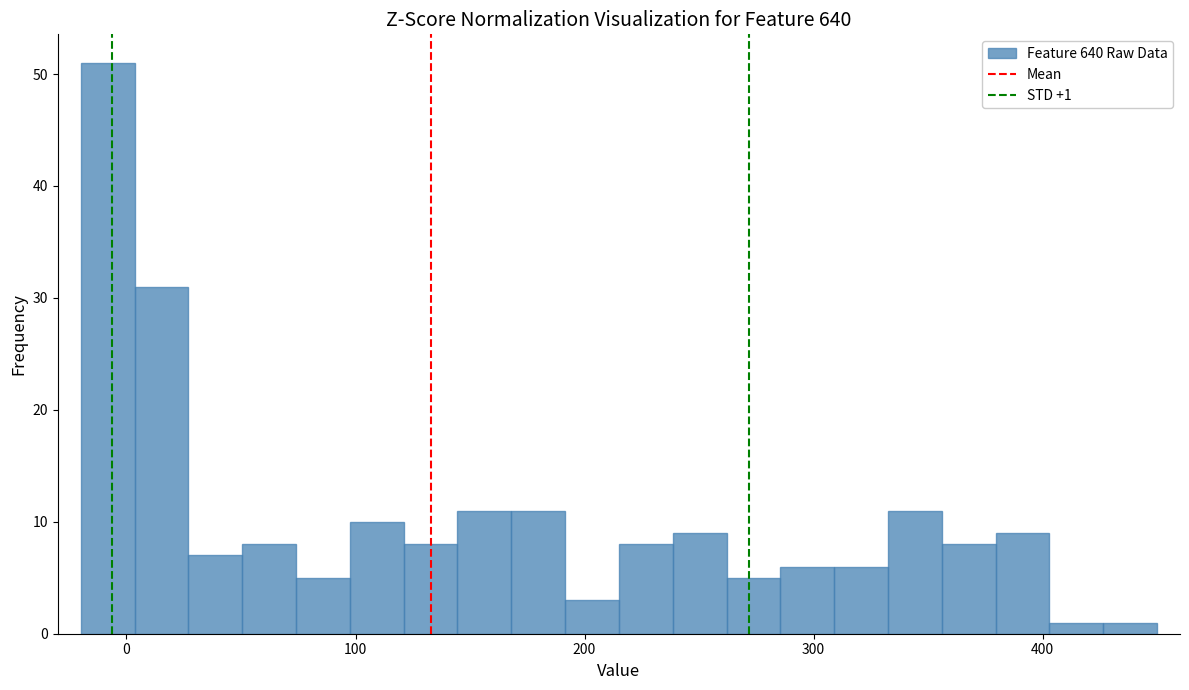

Around what value on the x-axis is the tallest bar? Give the approximate position of its centre, as read against the axis.

-10